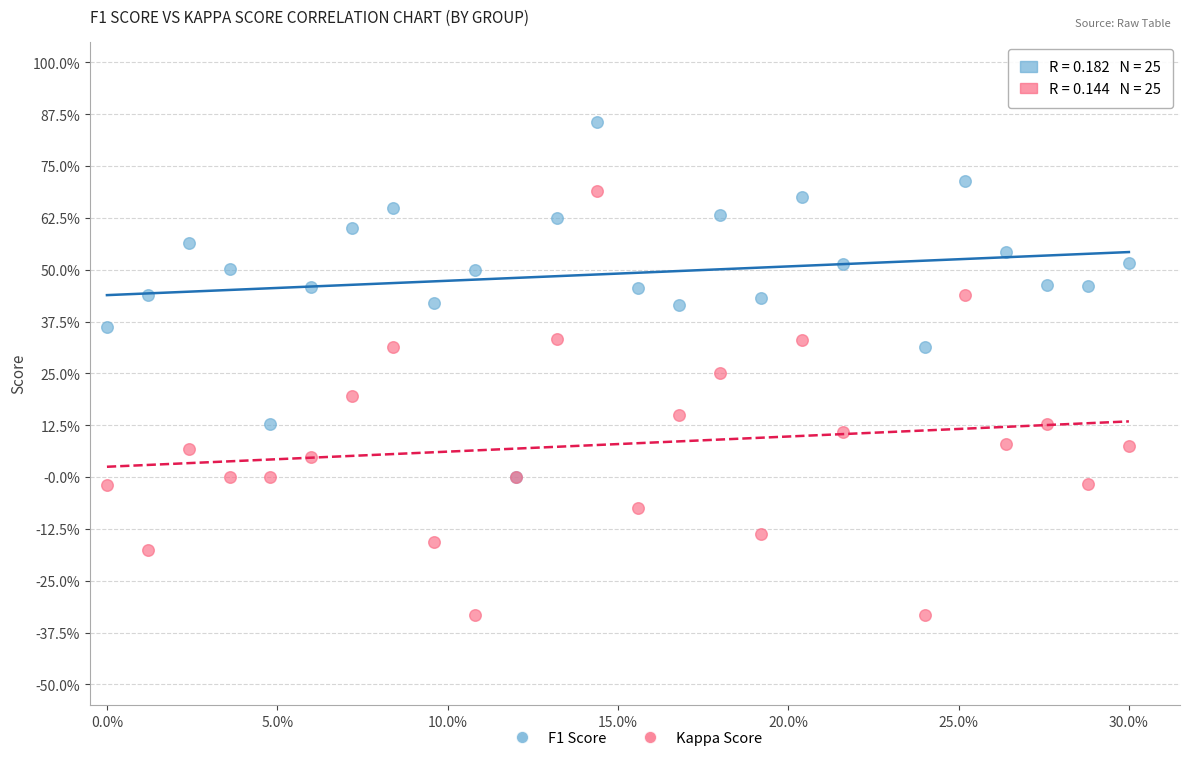

Which series reaches the maximum Y coordinate?

F1 Score